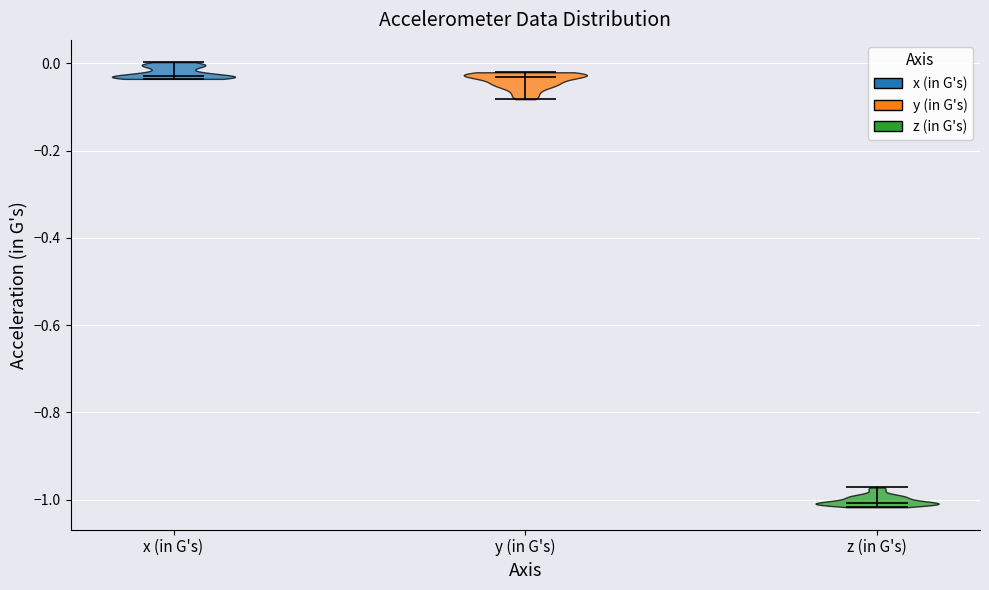

Where does the median line of the violin for y (in G's) sit on the y-axis? The values are not printed on the chart, so give them approximately, as read against the axis.

-0.04